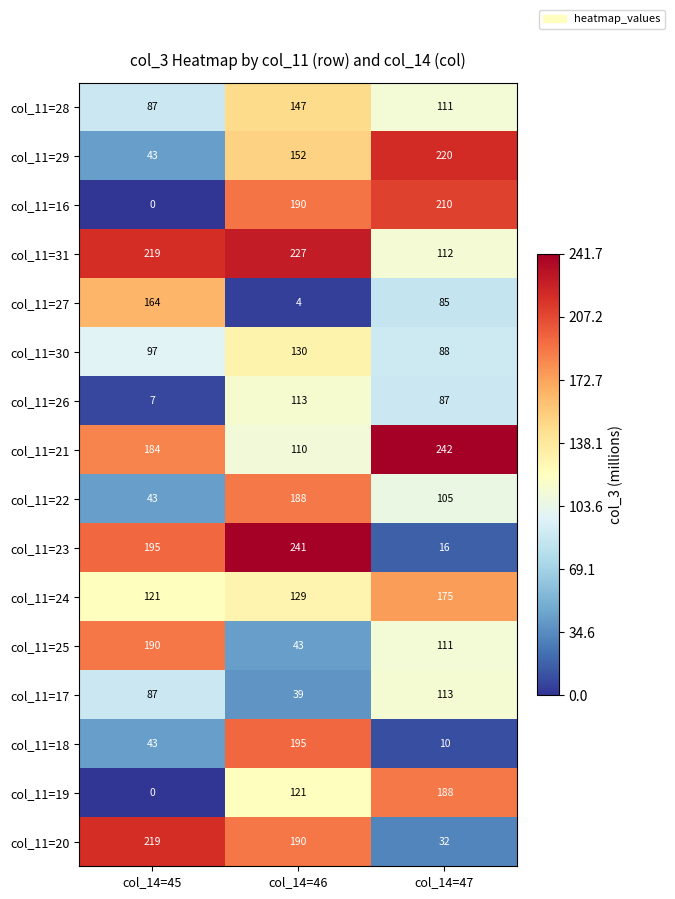

The col_11=17 series shows 113 at col_14=47. True or false?

True